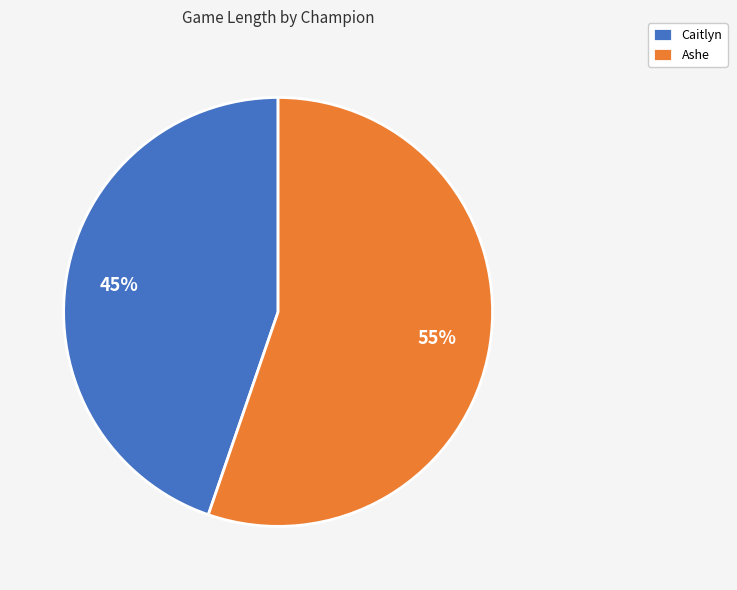

Combined, do Caitlyn and Ashe account for over 50%?

Yes